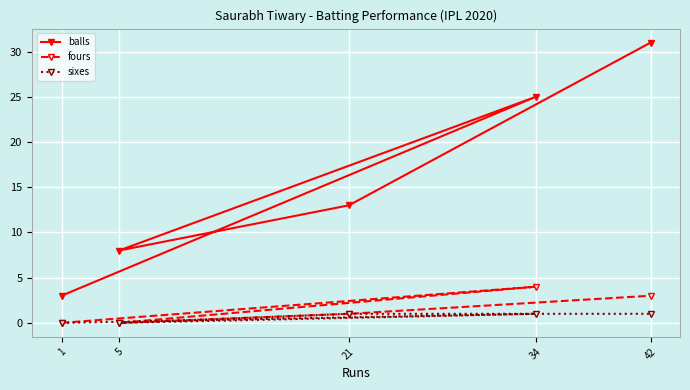

What is the difference between the highest and lowest values at 42?

30